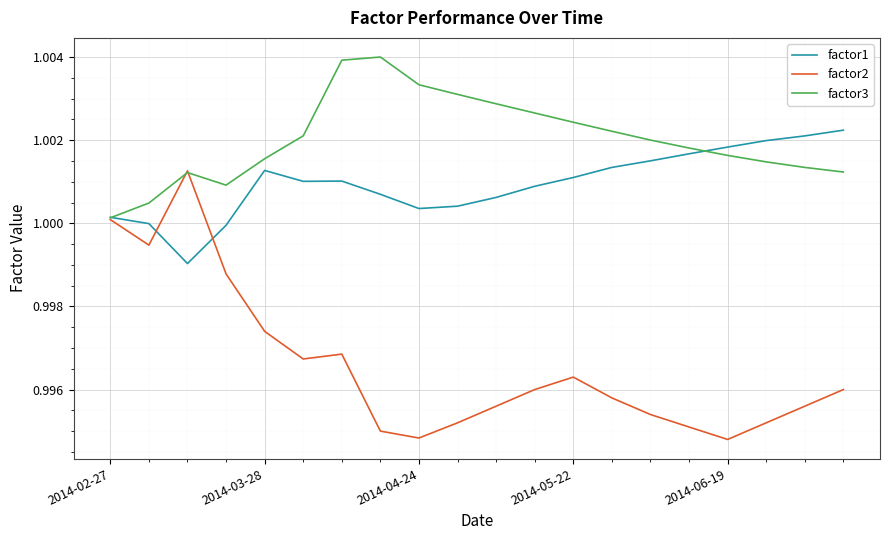

Rank the series by their maximum value, from highest to lowest.

factor3, factor1, factor2